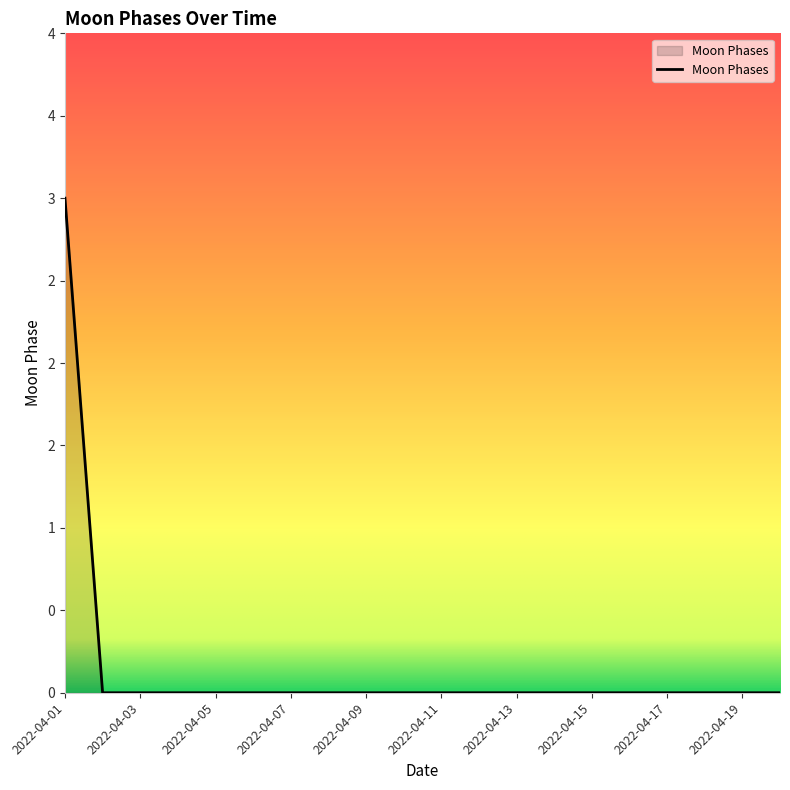

Reading left to right, list all the values displayed in this chart.

2022-04-01=3	2022-04-02=0	2022-04-03=0	2022-04-04=0	2022-04-05=0	2022-04-06=0	2022-04-07=0	2022-04-08=0	2022-04-09=0	2022-04-10=0	2022-04-11=0	2022-04-12=0	2022-04-13=0	2022-04-14=0	2022-04-15=0	2022-04-16=0	2022-04-17=0	2022-04-18=0	2022-04-19=0	2022-04-20=0